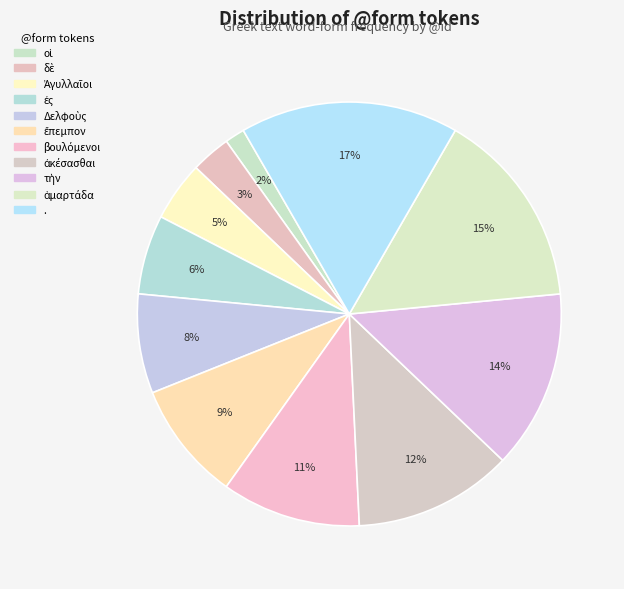

What is the largest slice in the pie chart?

.